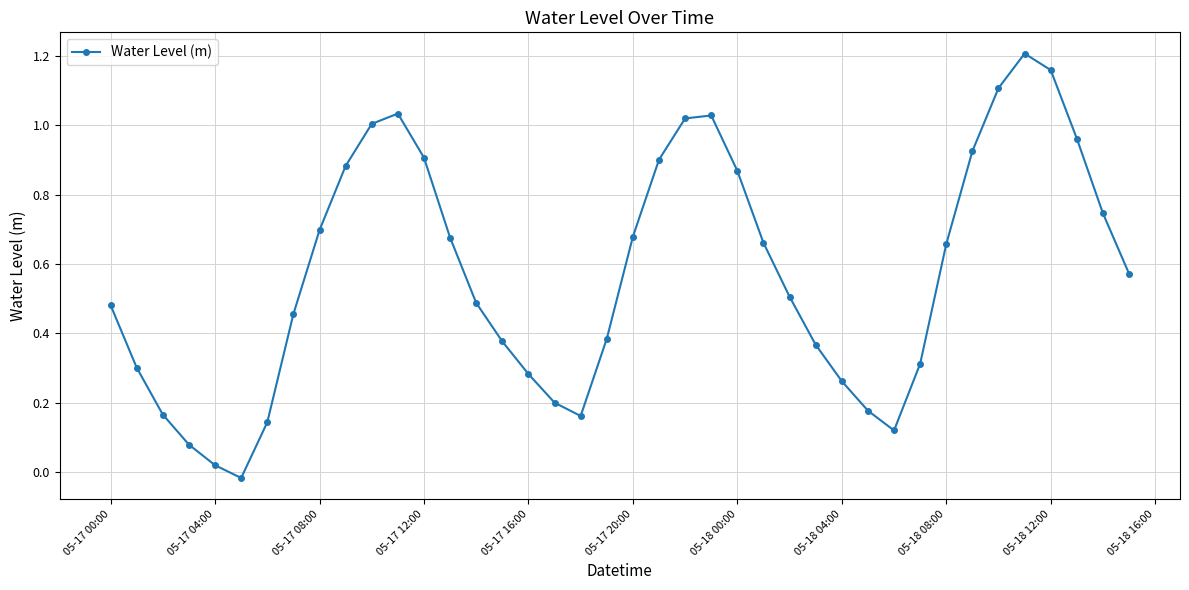

How many interior local peaks (higher than both neighbors) does the data have?

3